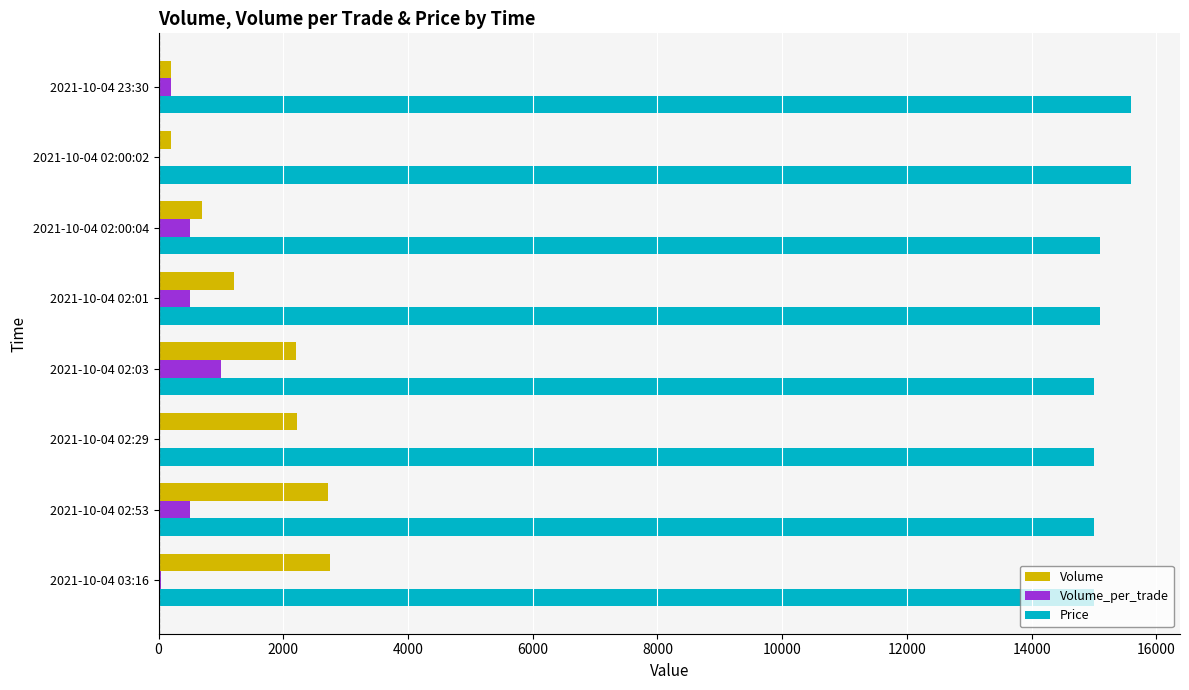

Which series has the largest total across all categories?

Price